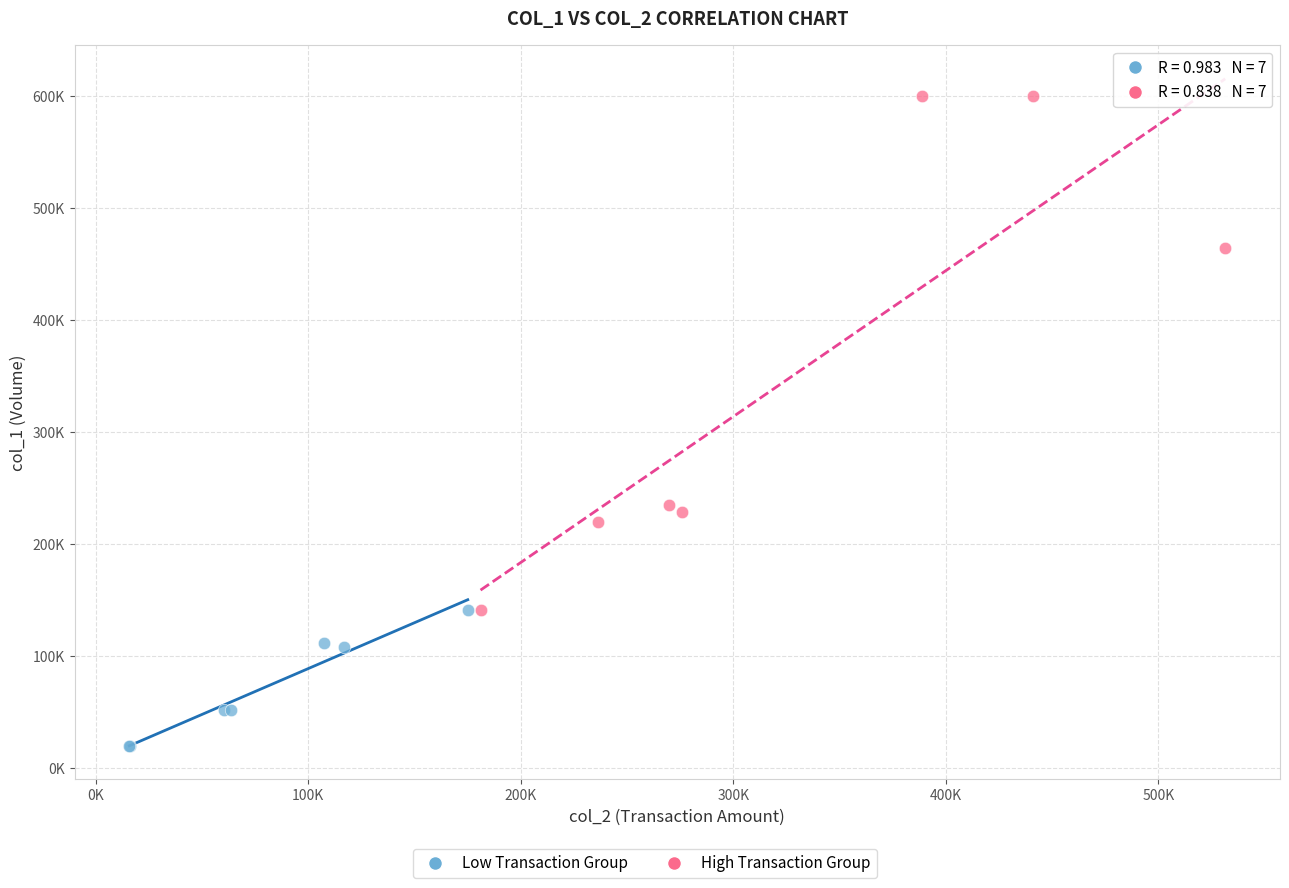

Which series reaches the maximum Y coordinate?

High Transaction Group